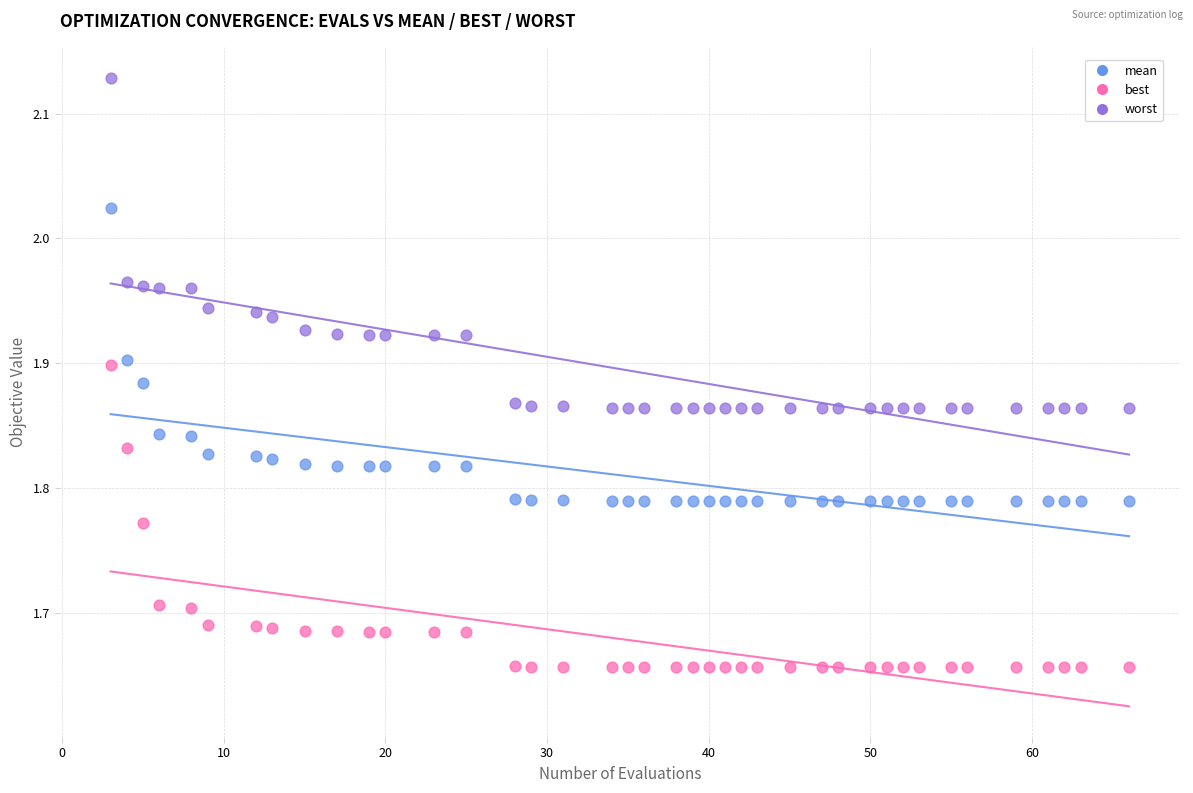

Across all data points, what is the range of Y values (max minus min)?

0.5